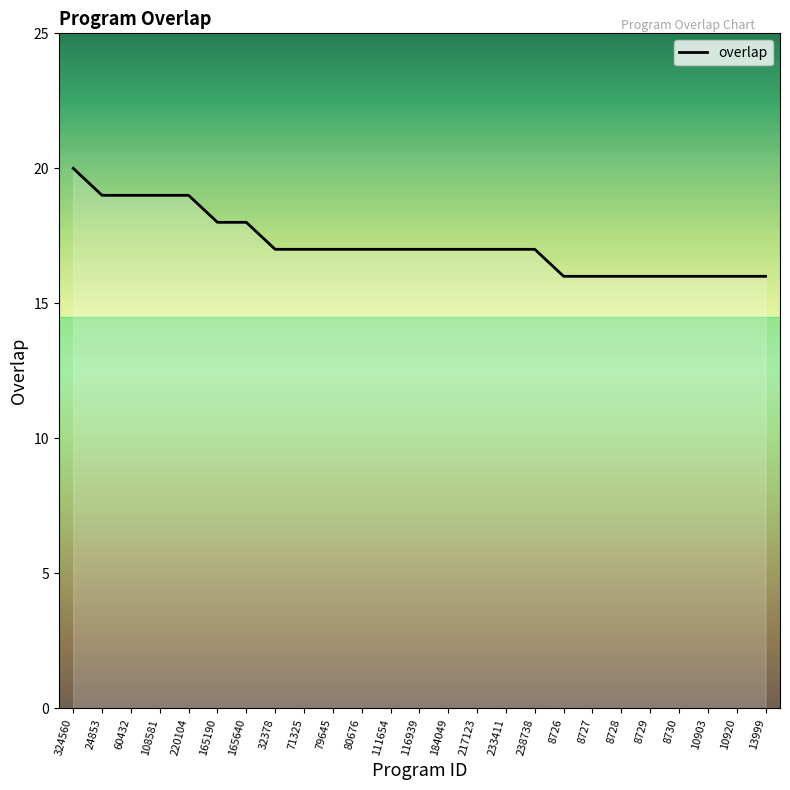

What is the approximate value at 165190?

18